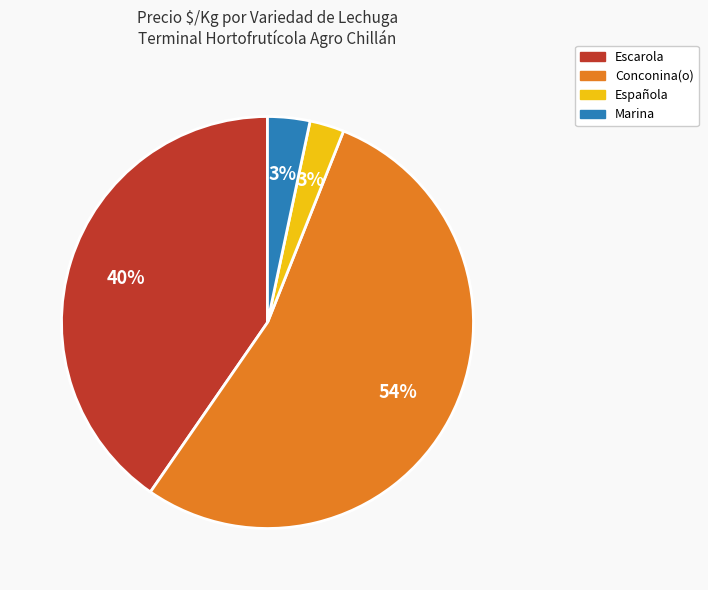

Which has a higher value, Conconina(o) or Escarola?

Conconina(o)